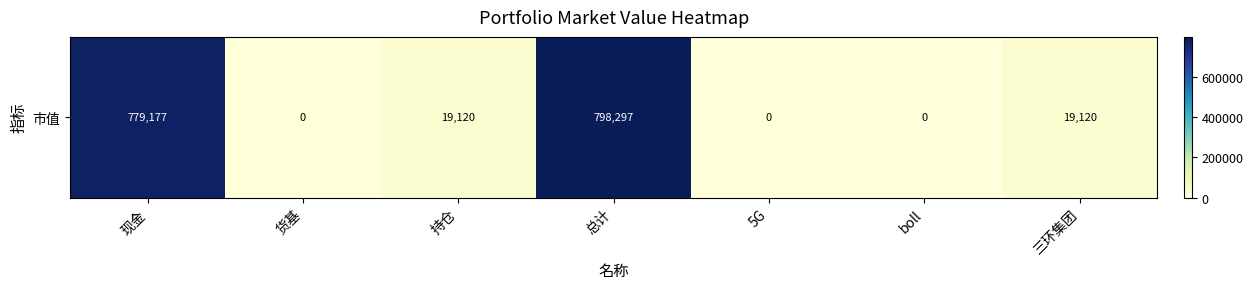

Rank the categories by value from highest to lowest.

总计, 现金, 持仓, 三环集团, 货基, 5G, boll